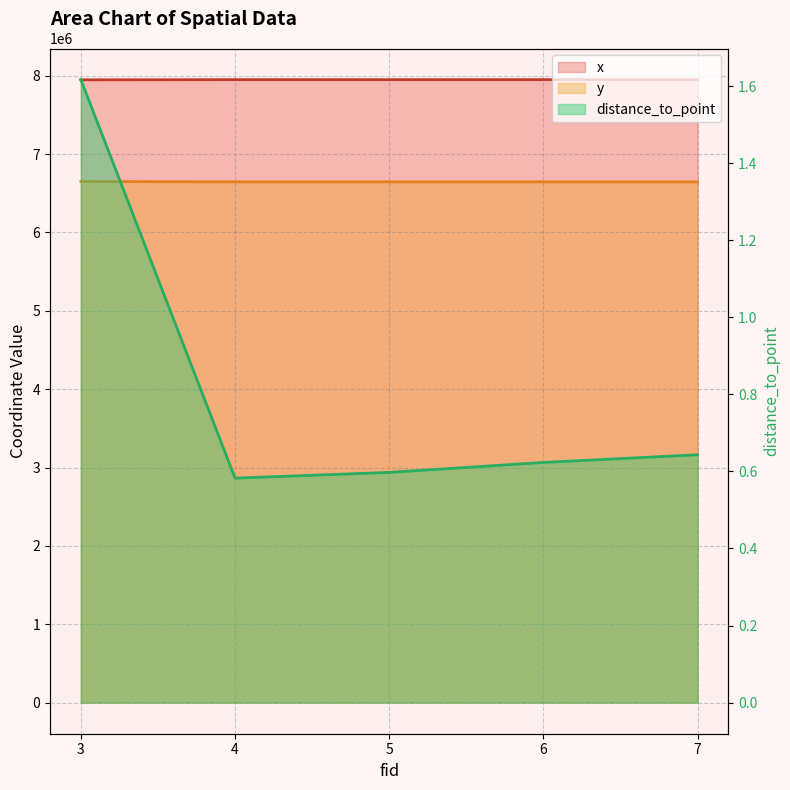

Rank the categories by y value from lowest to highest.

7, 6, 5, 4, 3